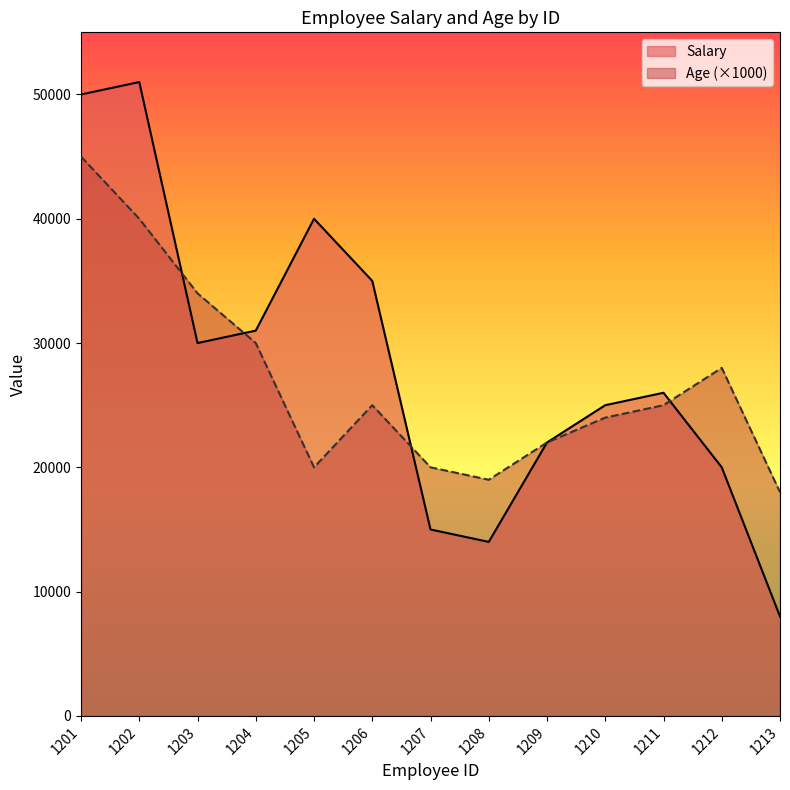

Does the chart display data point markers on the line(s)?

No